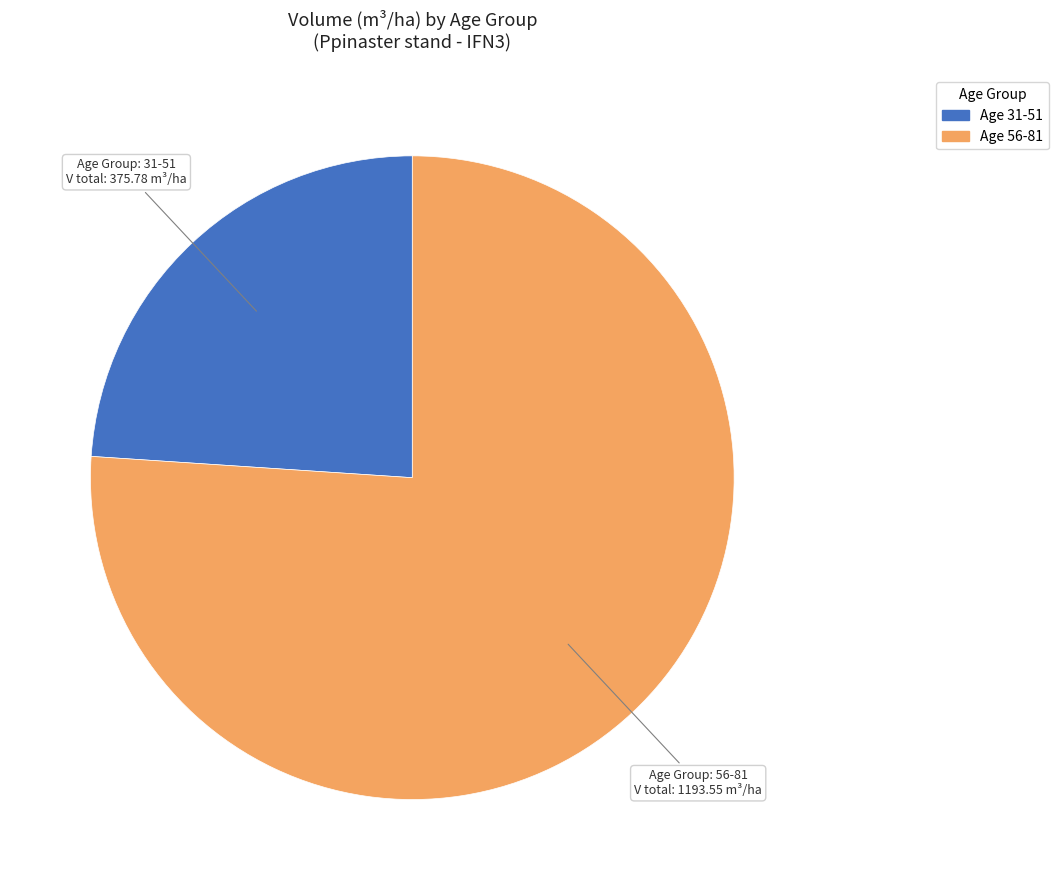

Is there any slice that represents more than half of the pie?

Yes